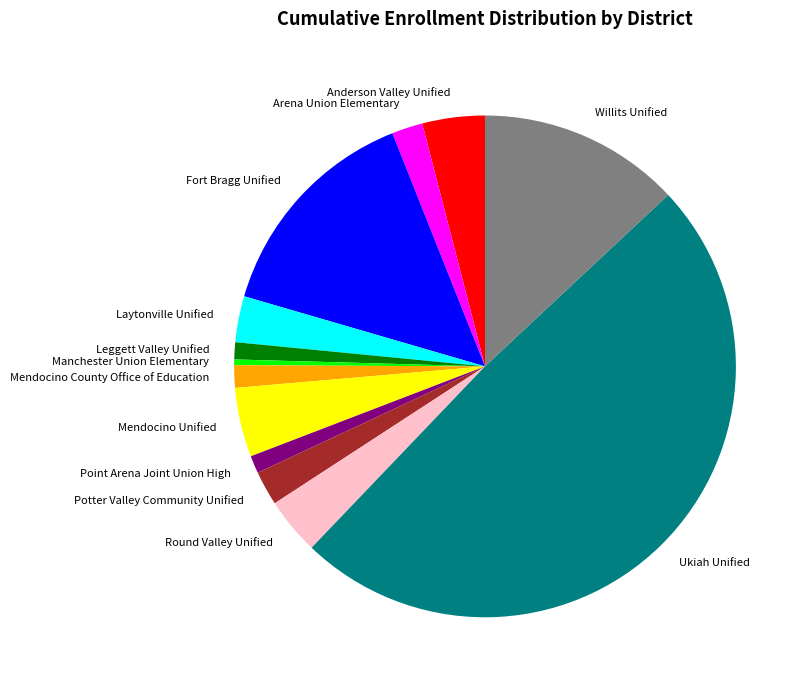

Does Potter Valley Community Unified account for over 50% of the chart?

No